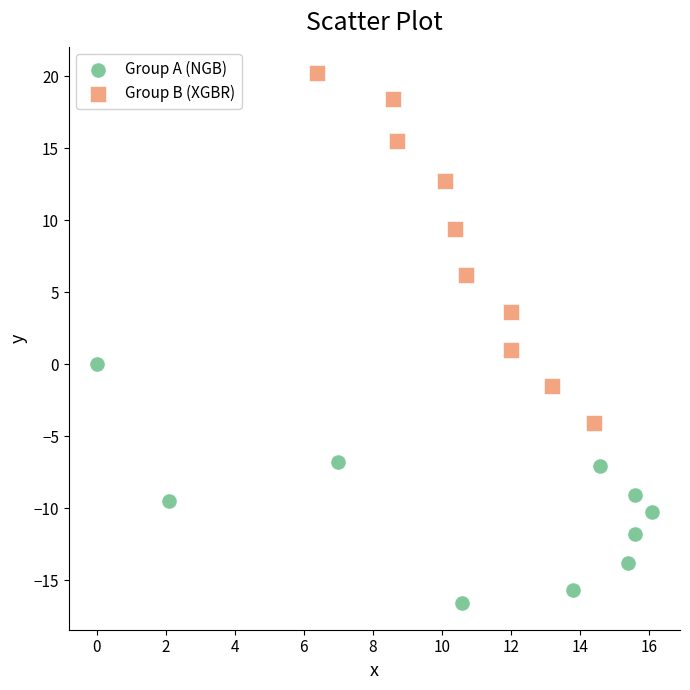

Which series contains the lowest Y value?

Group A (NGB)